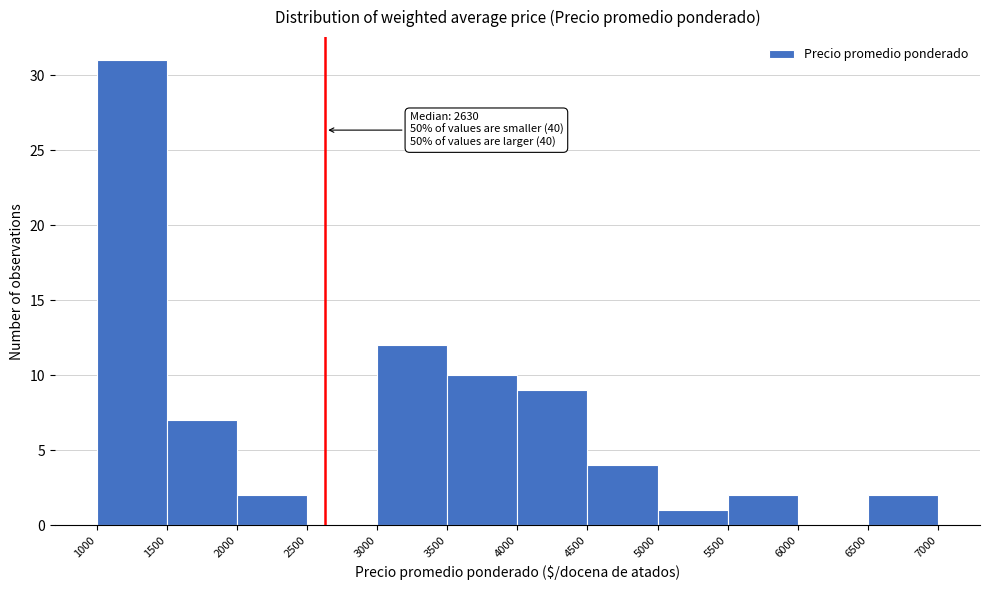

Which range on the x-axis has the tallest bar?

1000 to 1500